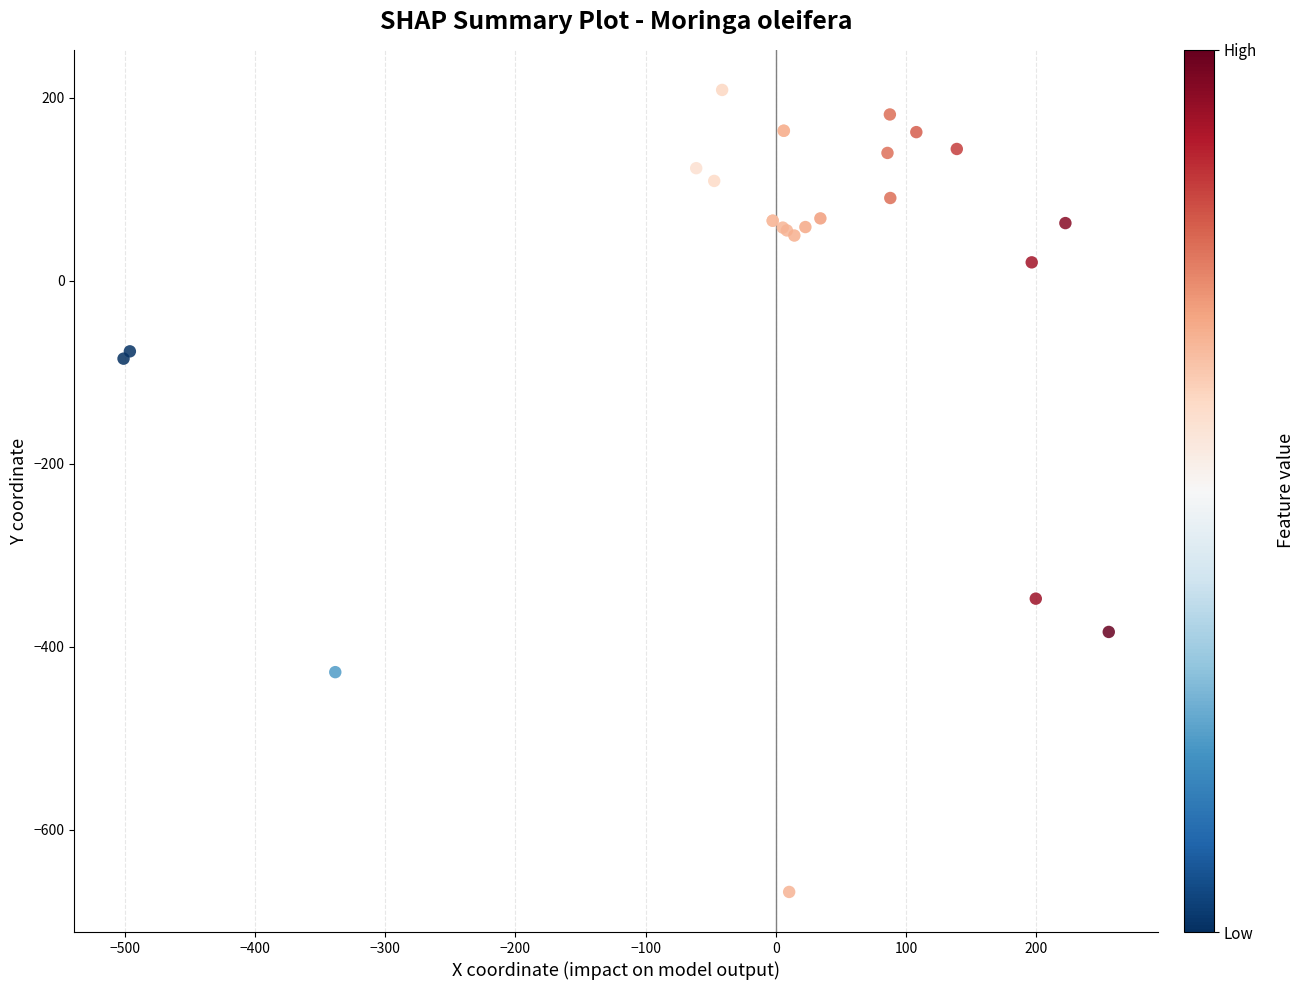

What Y value in the scatter plot is closest to -229?

-347.6